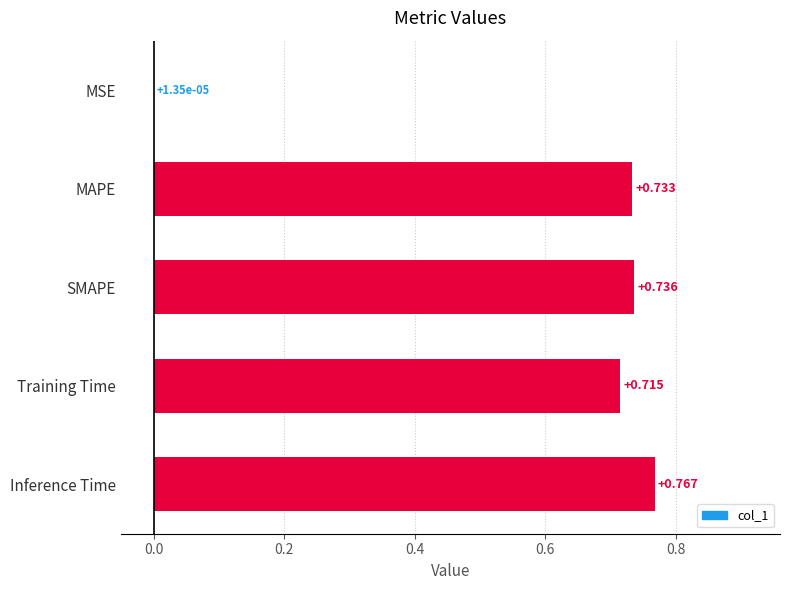

Are the bars horizontal?

Yes